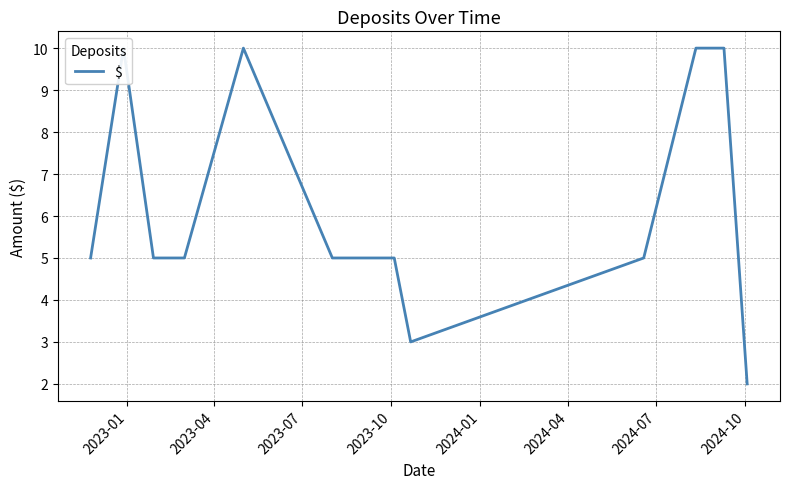

What is the sum of all values?

80